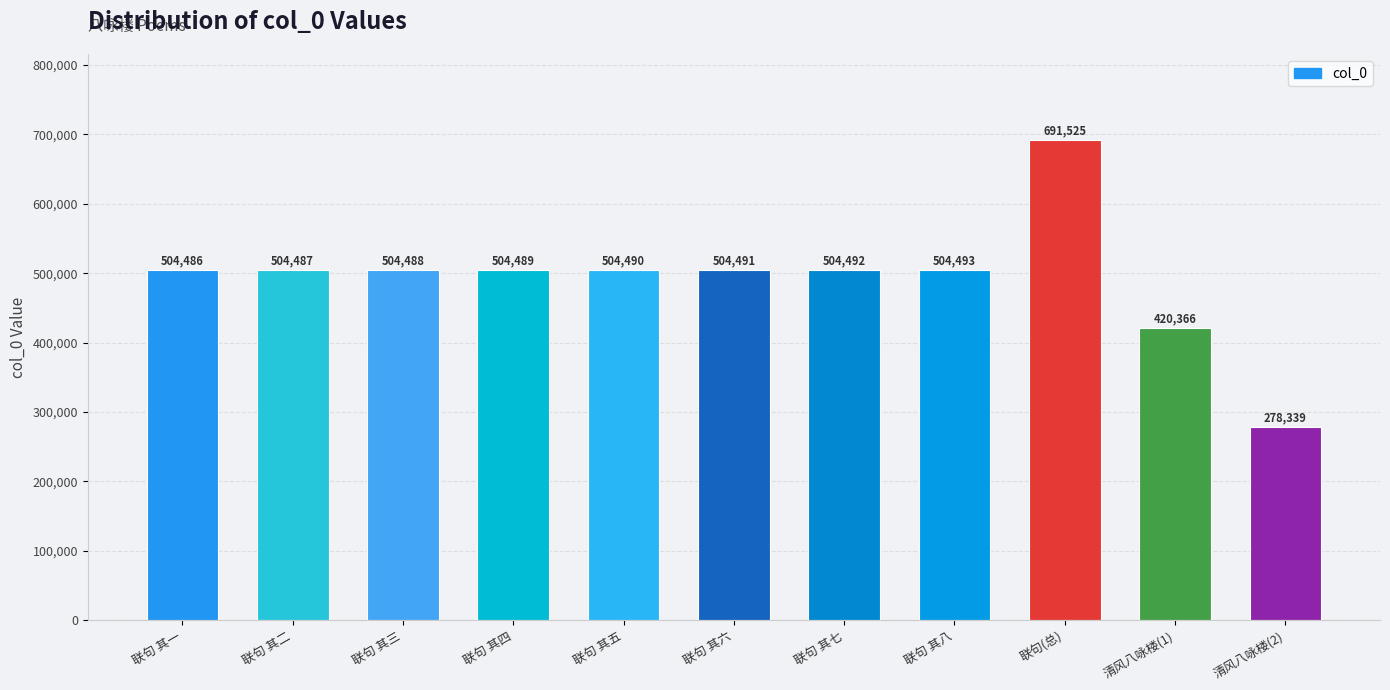

Rank the categories by value from highest to lowest.

联句(总), 联句 其八, 联句 其七, 联句 其六, 联句 其五, 联句 其四, 联句 其三, 联句 其二, 联句 其一, 清风八咏楼(1), 清风八咏楼(2)